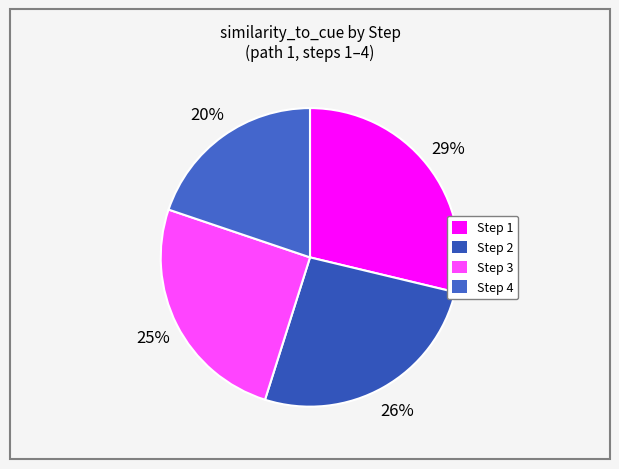

Is there any slice that represents more than half of the pie?

No